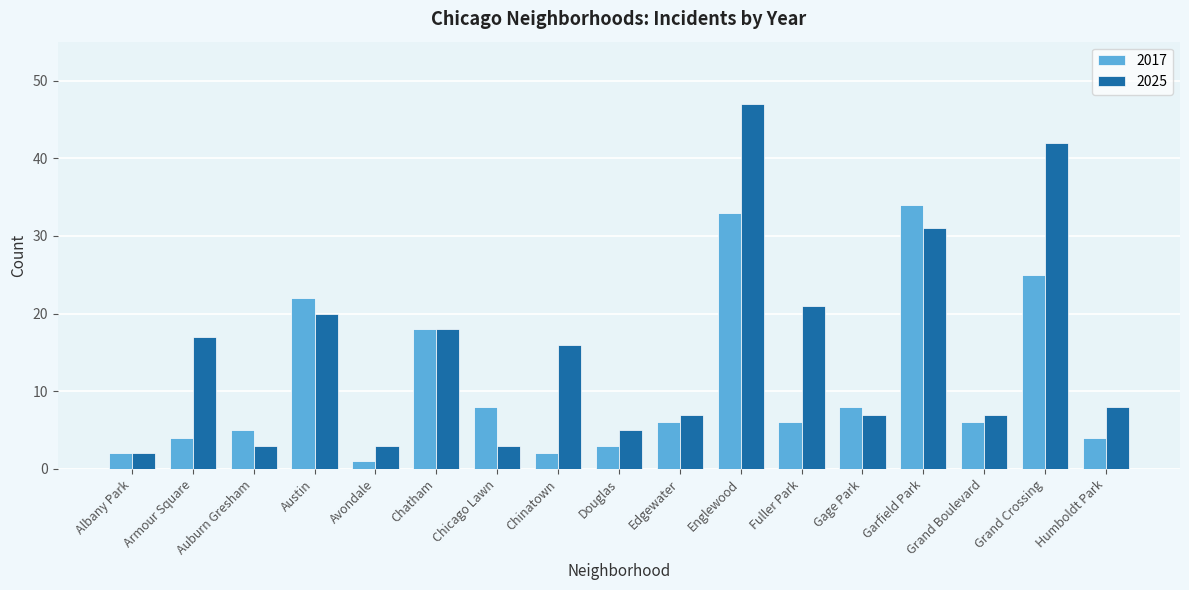

Reading left to right, what are all the values shown in this chart?

2017: Albany Park=2	Armour Square=4	Auburn Gresham=5	Austin=22	Avondale=1	Chatham=18	Chicago Lawn=8	Chinatown=2	Douglas=3	Edgewater=6	Englewood=33	Fuller Park=6	Gage Park=8	Garfield Park=34	Grand Boulevard=6	Grand Crossing=25	Humboldt Park=4
2025: Albany Park=2	Armour Square=17	Auburn Gresham=3	Austin=20	Avondale=3	Chatham=18	Chicago Lawn=3	Chinatown=16	Douglas=5	Edgewater=7	Englewood=47	Fuller Park=21	Gage Park=7	Garfield Park=31	Grand Boulevard=7	Grand Crossing=42	Humboldt Park=8